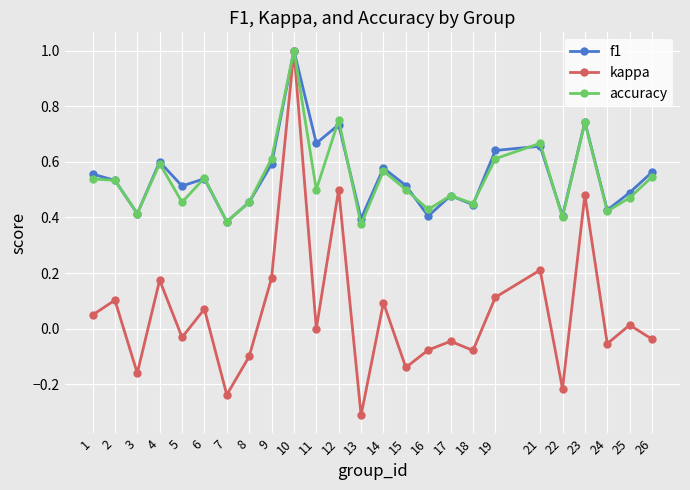

True or false: kappa has more than 2 interior local peaks.

True